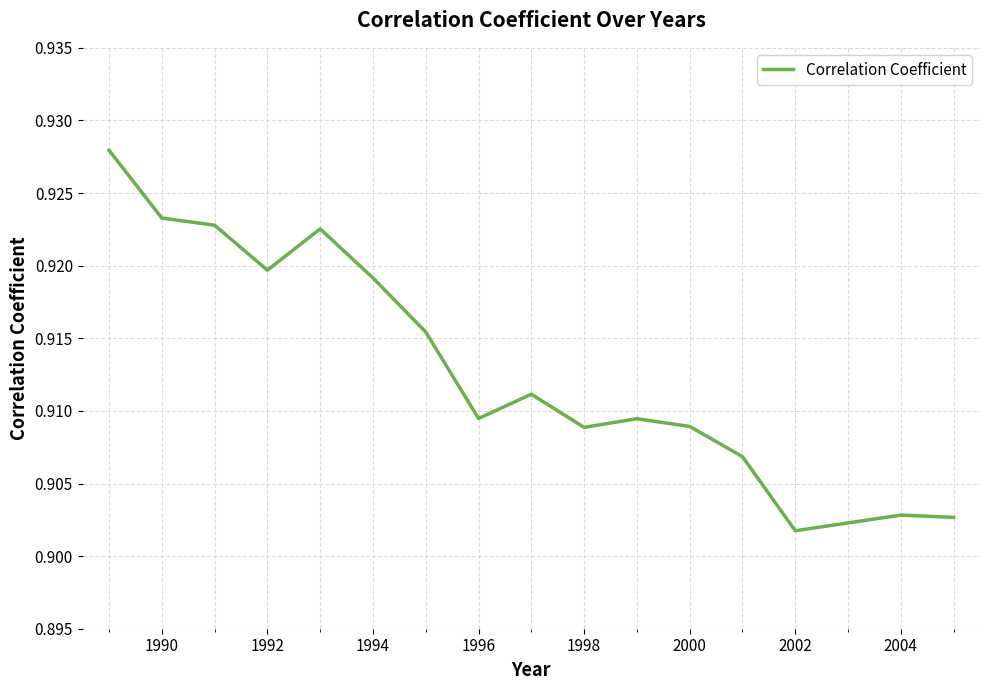

What is the smallest value displayed?

0.9